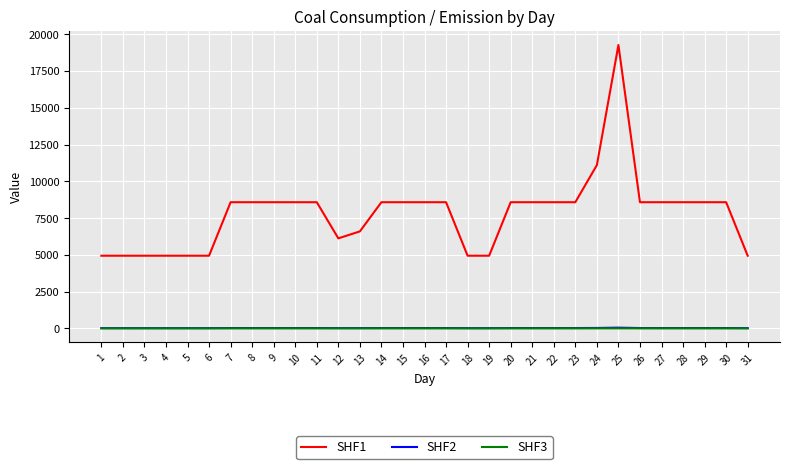

The SHF1 series shows 8578.3 at 9. True or false?

True